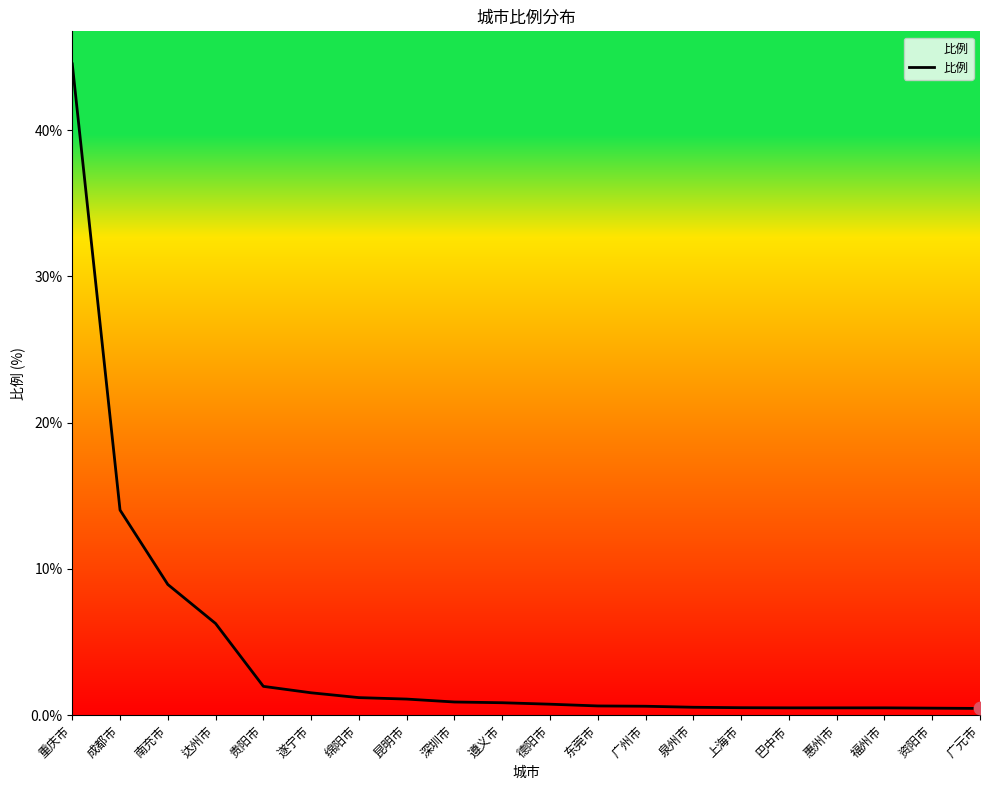

What is the change in value from 遵义市 to 德阳市?

-0.1